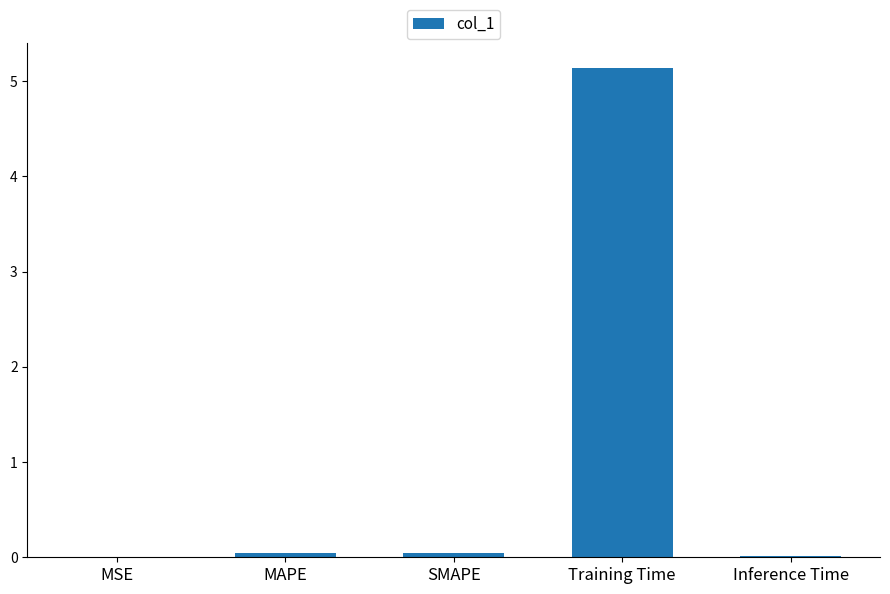

Are the bars grouped side by side (vs. stacked)?

No